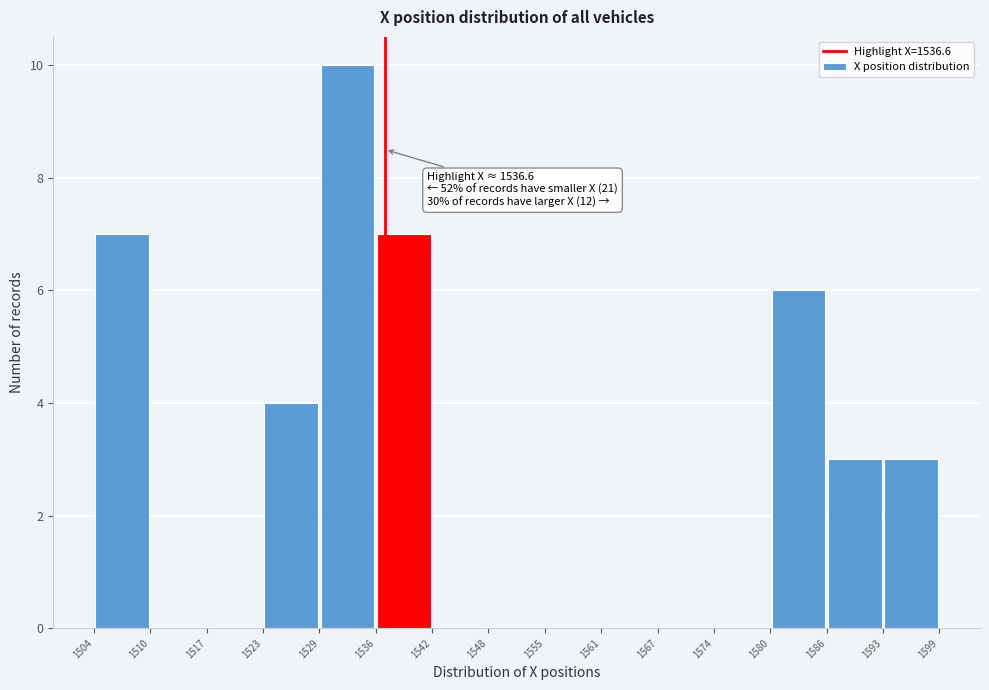

Which range on the x-axis has the tallest bar?

1529 to 1536